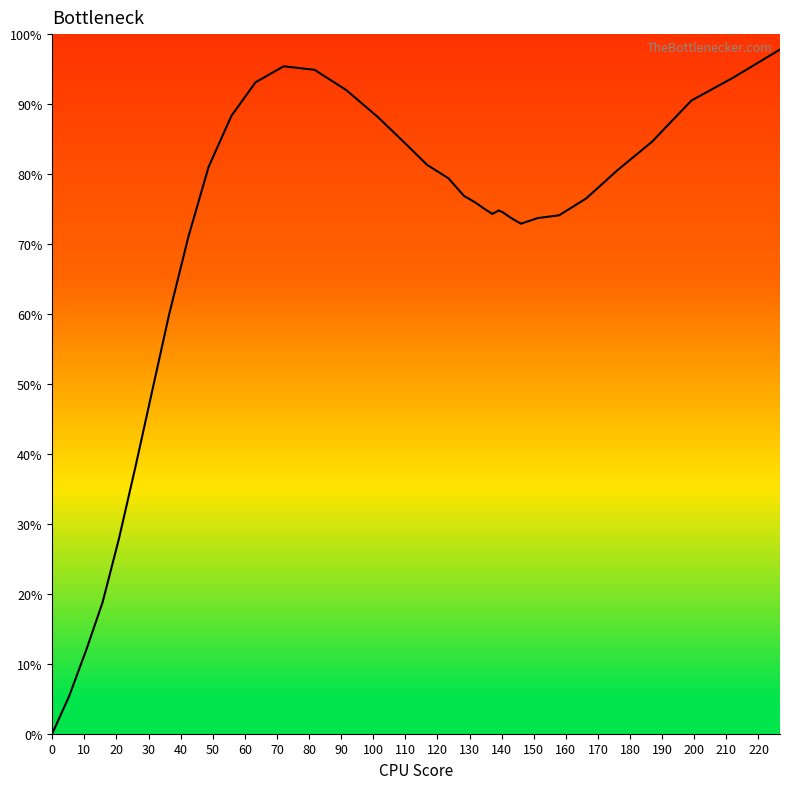

How many values are above zero?

39